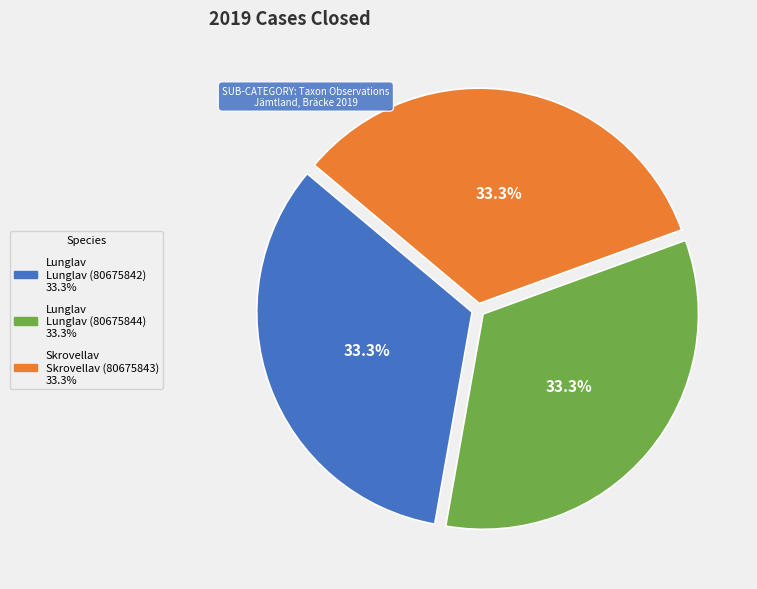

Is there a majority slice in this chart?

No